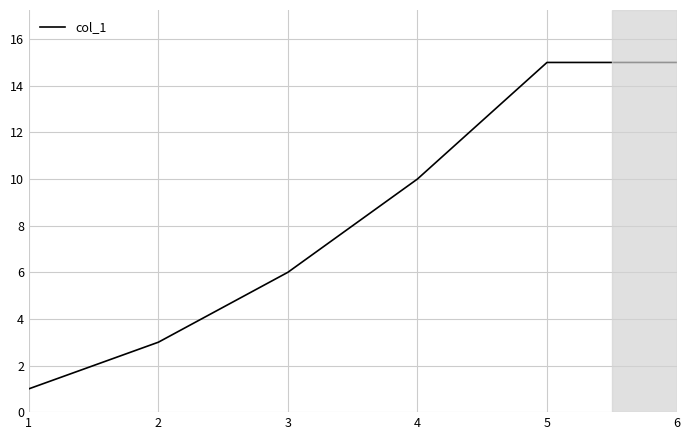

How many categories are shown in the chart?

6